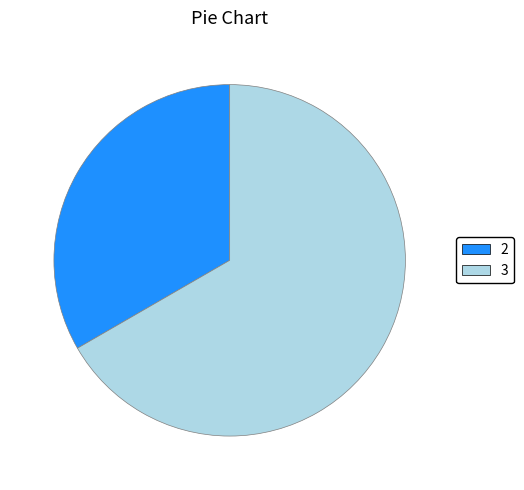

Does any single category account for the majority?

Yes